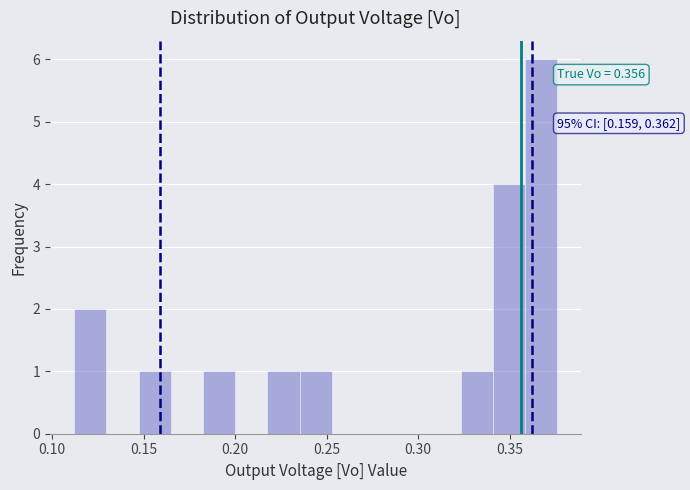

Read against the x-axis, roughly where is the centre of the tallest bar?

0.365